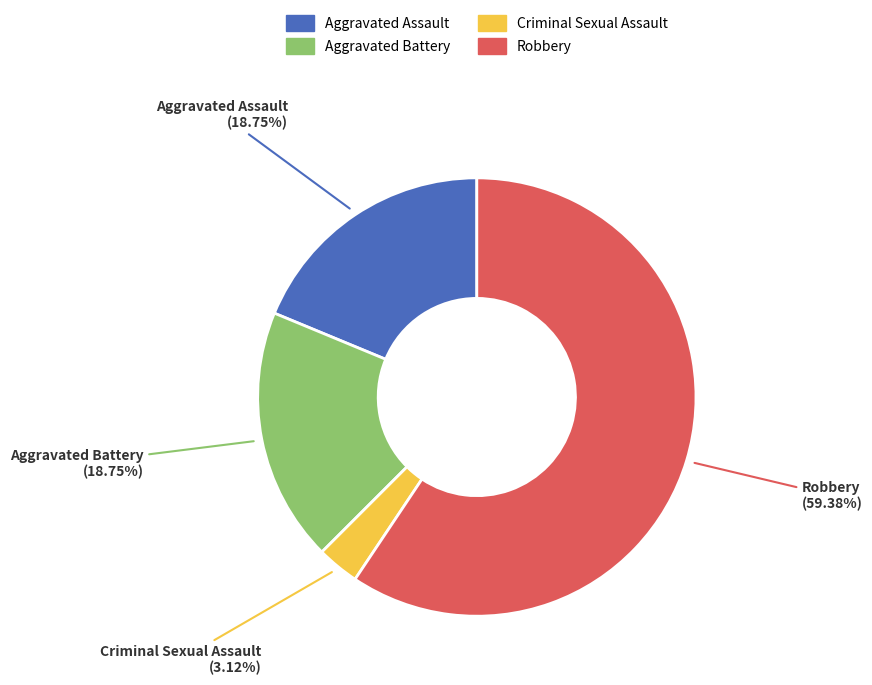

How many segments does this pie chart have?

4